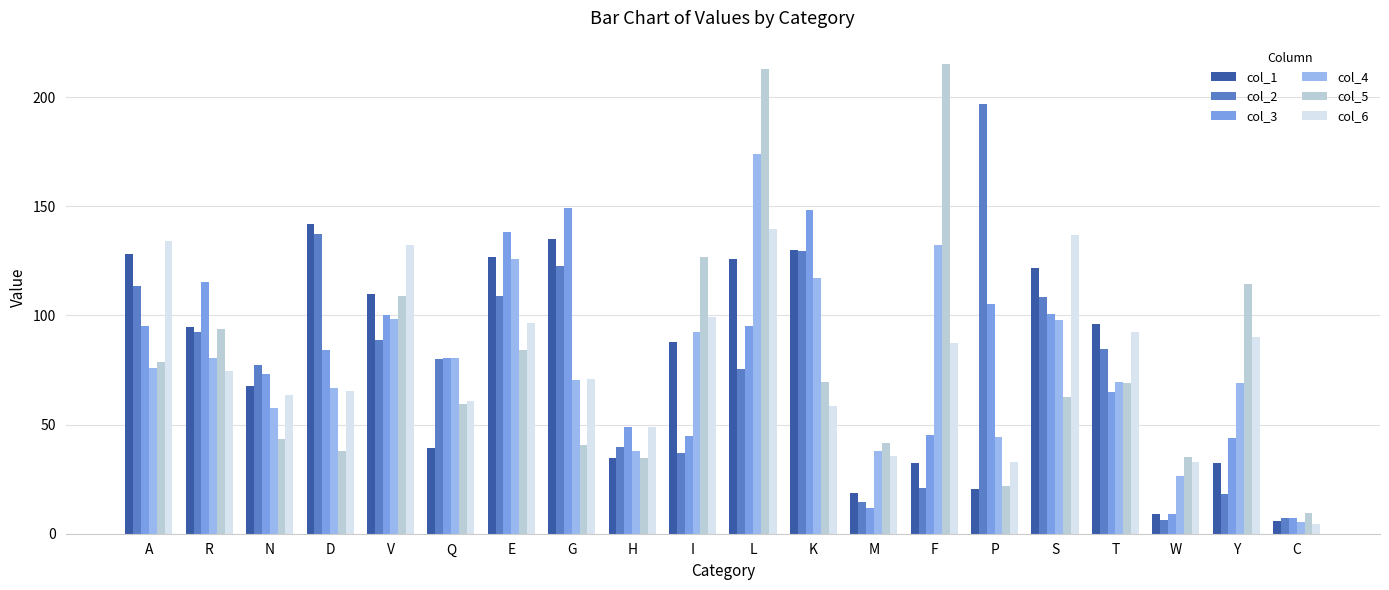

At which label does col_6 reach its minimum?

C